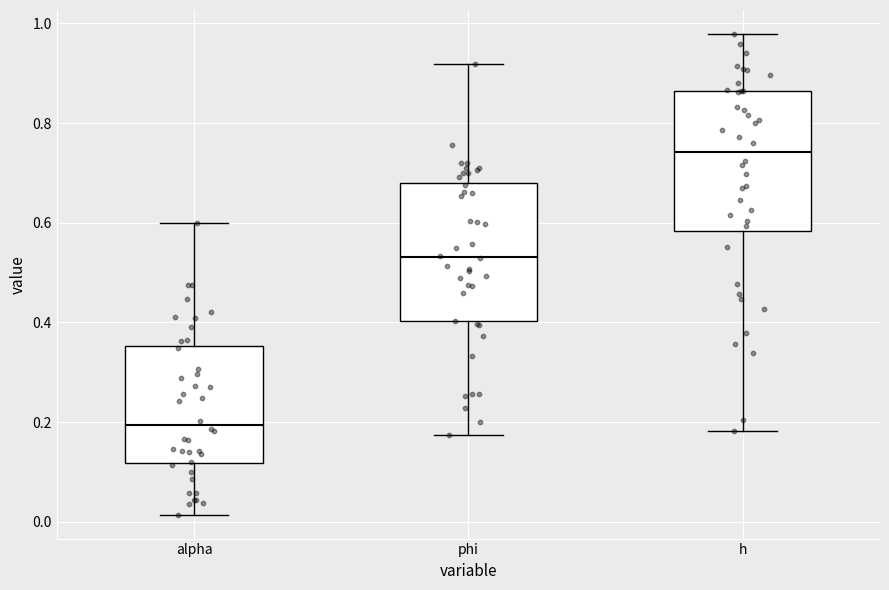

Which box has the highest median line?

h